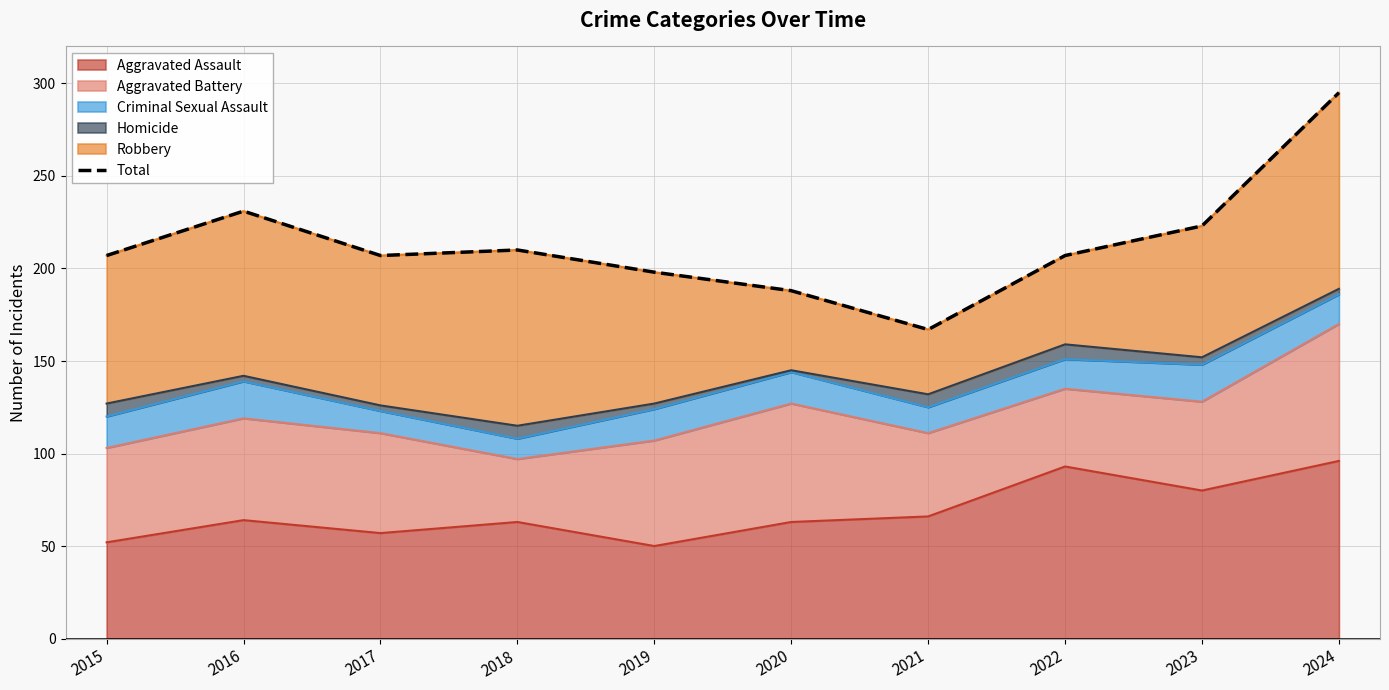

Does the chart have visible grid lines?

Yes